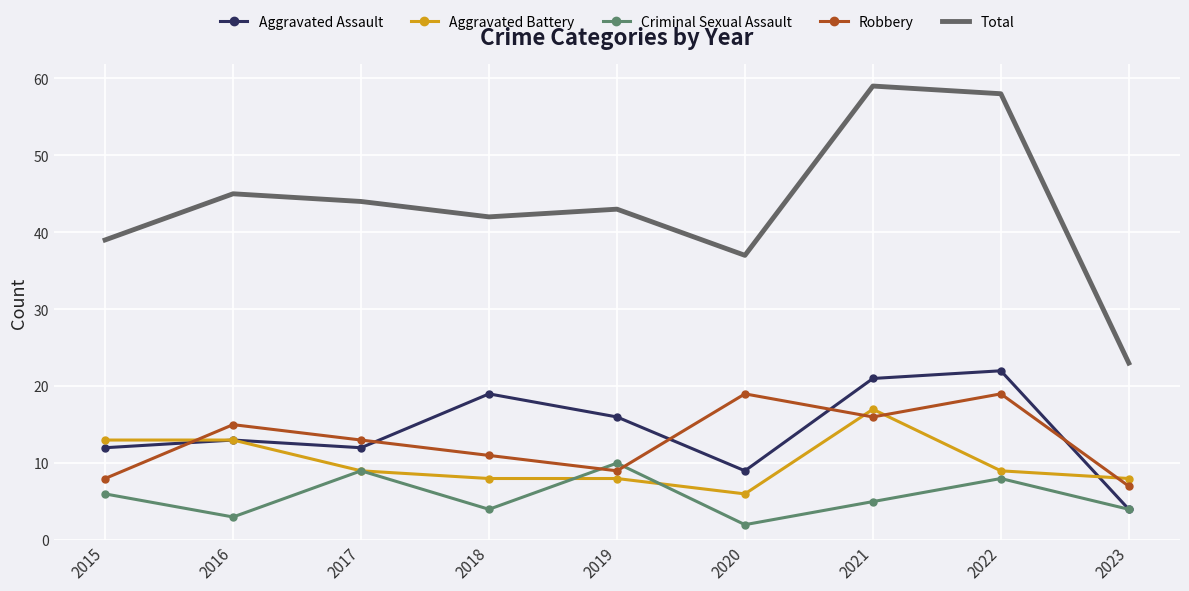

True or false: Total and Aggravated Battery cross at least once.

False